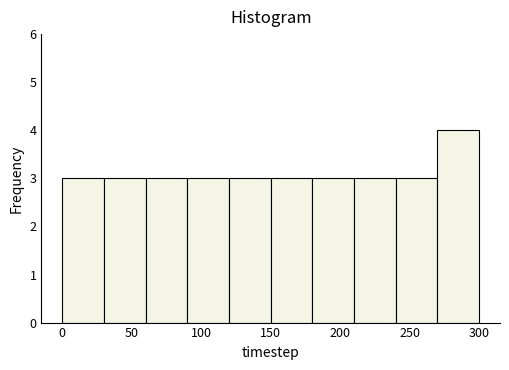

Reading left to right, list every bar in this chart as the range it spans on the x-axis followed by its height. The values are not printed on the chart, so give them approximately, as read against the axis.

0 to 30: 3
30 to 60: 3
60 to 90: 3
90 to 120: 3
120 to 150: 3
150 to 180: 3
180 to 210: 3
210 to 240: 3
240 to 270: 3
270 to 300: 4